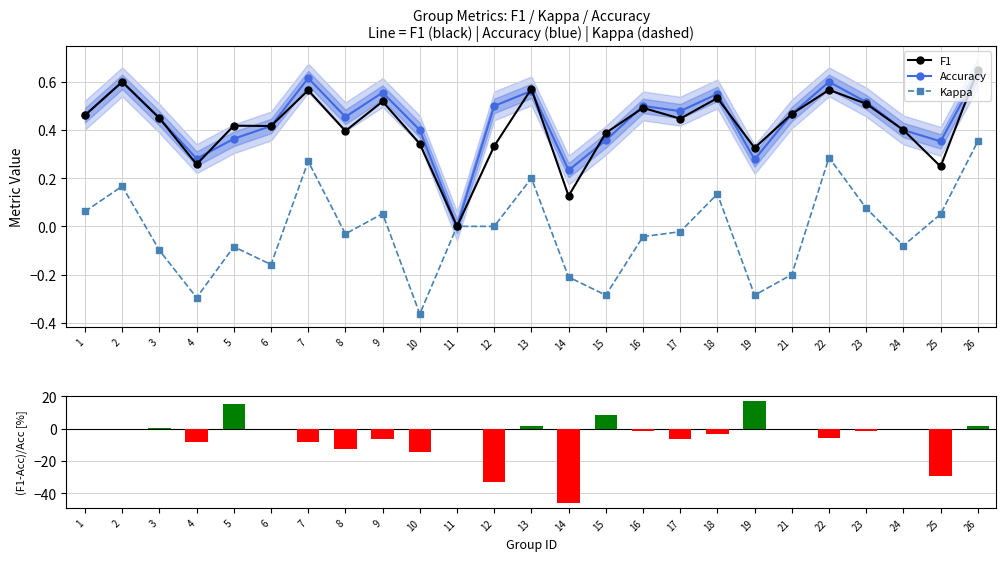

How many distinct data groups are displayed?

4